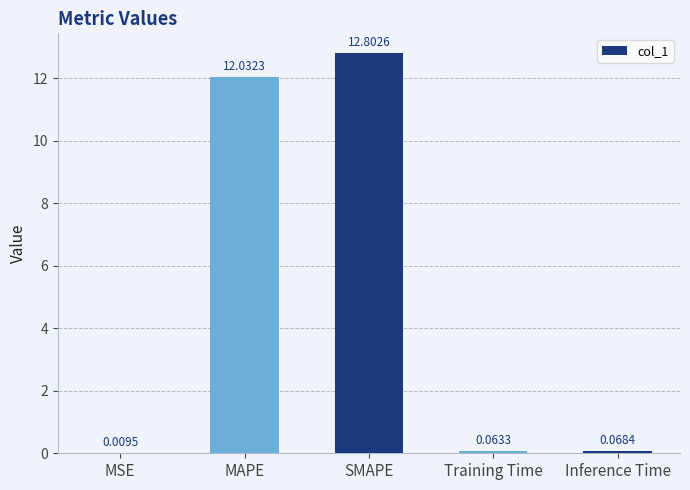

What is the change in value from MSE to Inference Time?

+0.1